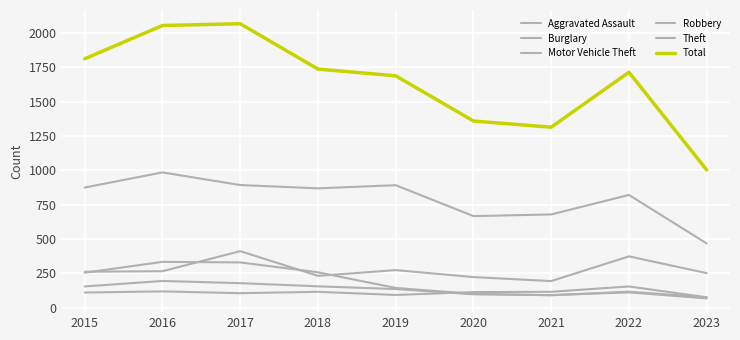

How many lines are shown in the chart?

6